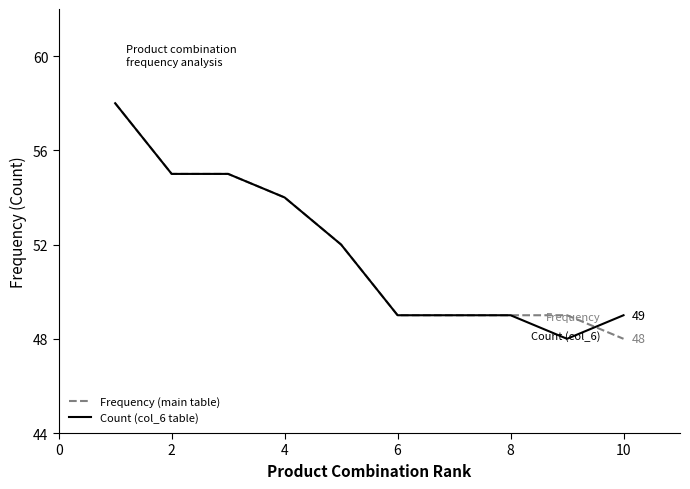

What is the minimum value for Frequency (main table)?

48